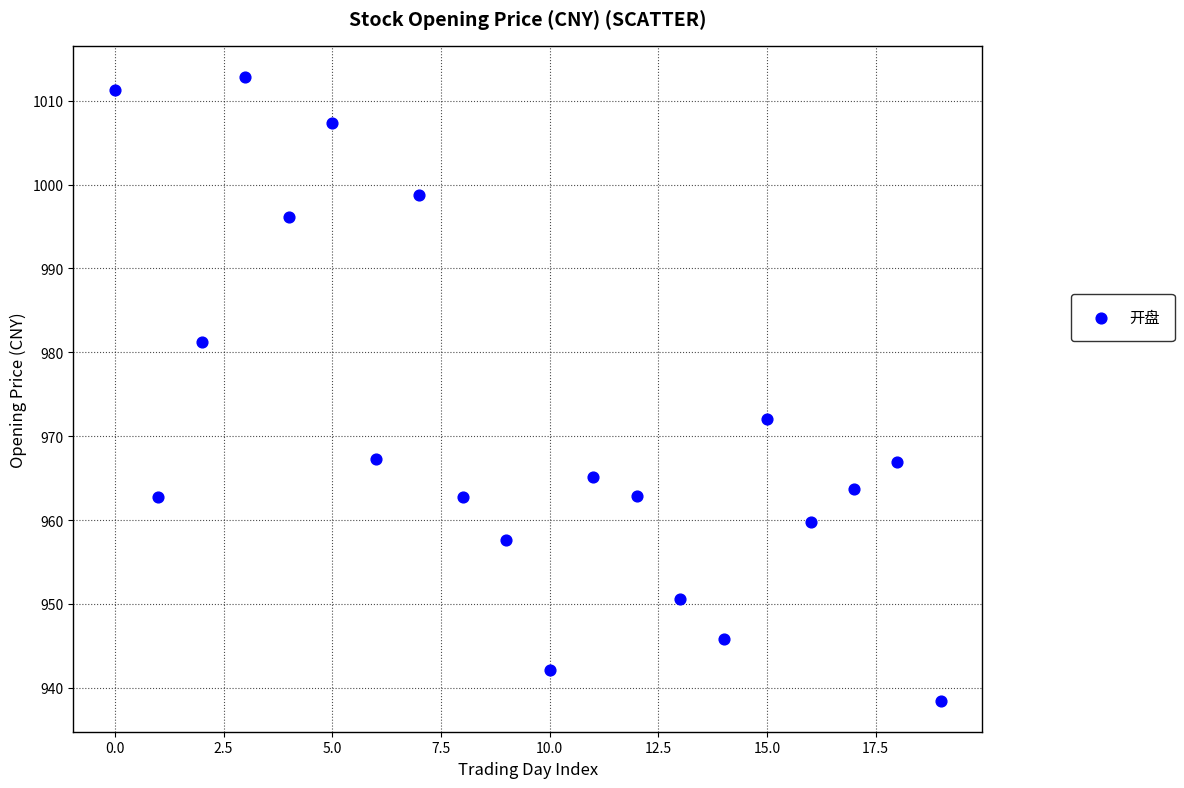

What is the range of Y values (max minus min)?

74.3